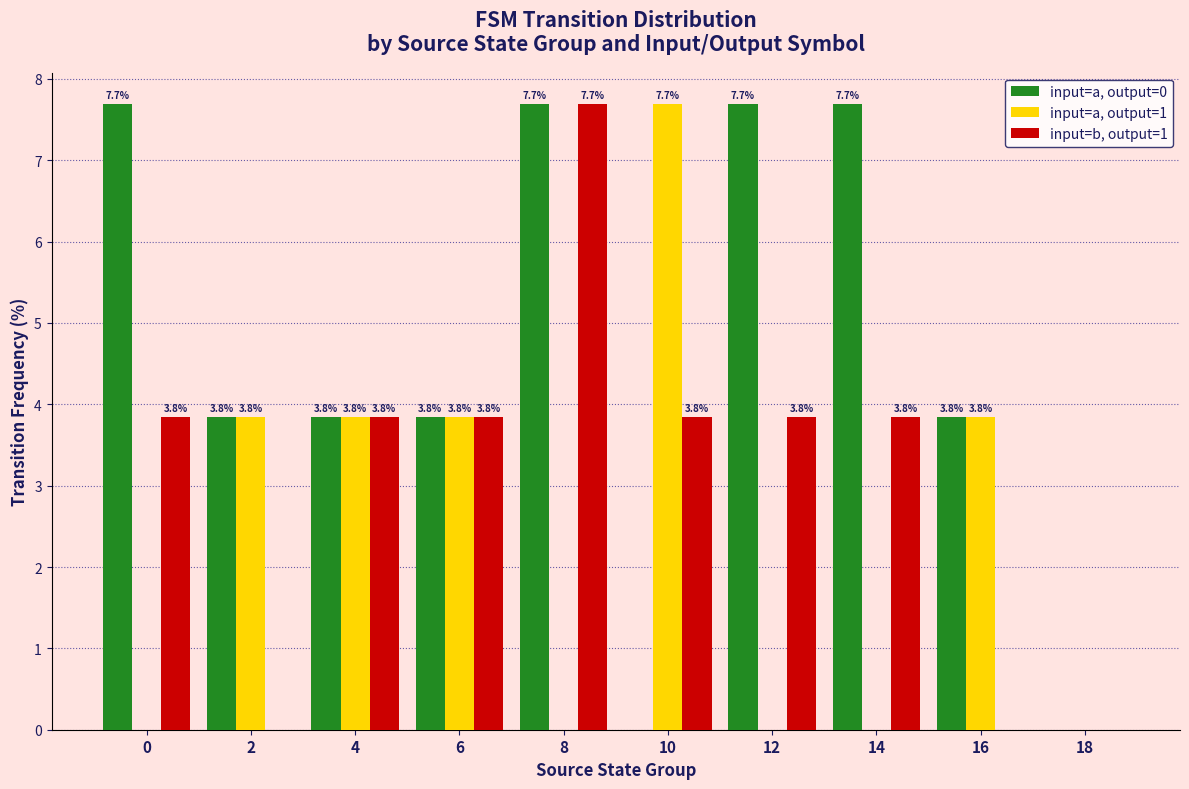

What is the sum of the input=a, output=1 values at 16 and 10?

11.5